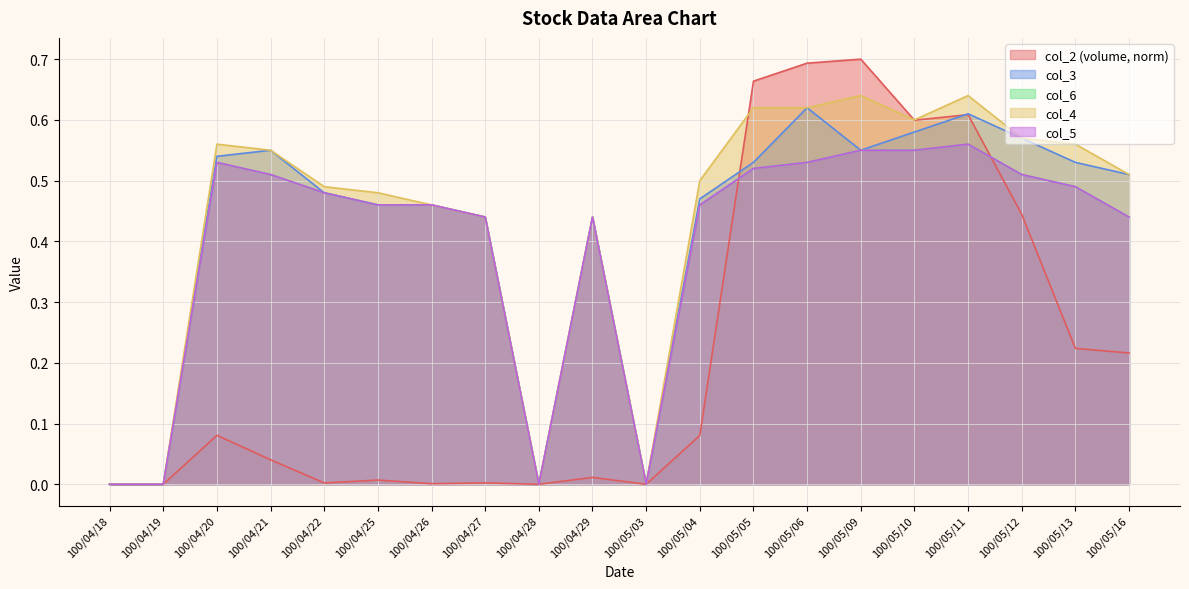

Reading left to right, extract all data points from this chart.

col_2: 0.0	0.0	0.1	0.0	0.0	0.0	0.0	0.0	0.0	0.0	0.0	0.1	0.7	0.7	0.7	0.6	0.6	0.4	0.2	0.2
col_3: 0.0	0.0	0.5	0.6	0.5	0.5	0.5	0.4	0.0	0.4	0.0	0.5	0.5	0.6	0.6	0.6	0.6	0.6	0.5	0.5
col_6: 0.0	0.0	0.5	0.5	0.5	0.5	0.5	0.4	0.0	0.4	0.0	0.5	0.5	0.5	0.6	0.6	0.6	0.5	0.5	0.4
col_4: 0.0	0.0	0.6	0.6	0.5	0.5	0.5	0.4	0.0	0.4	0.0	0.5	0.6	0.6	0.6	0.6	0.6	0.6	0.6	0.5
col_5: 0.0	0.0	0.5	0.5	0.5	0.5	0.5	0.4	0.0	0.4	0.0	0.5	0.5	0.5	0.6	0.6	0.6	0.5	0.5	0.4